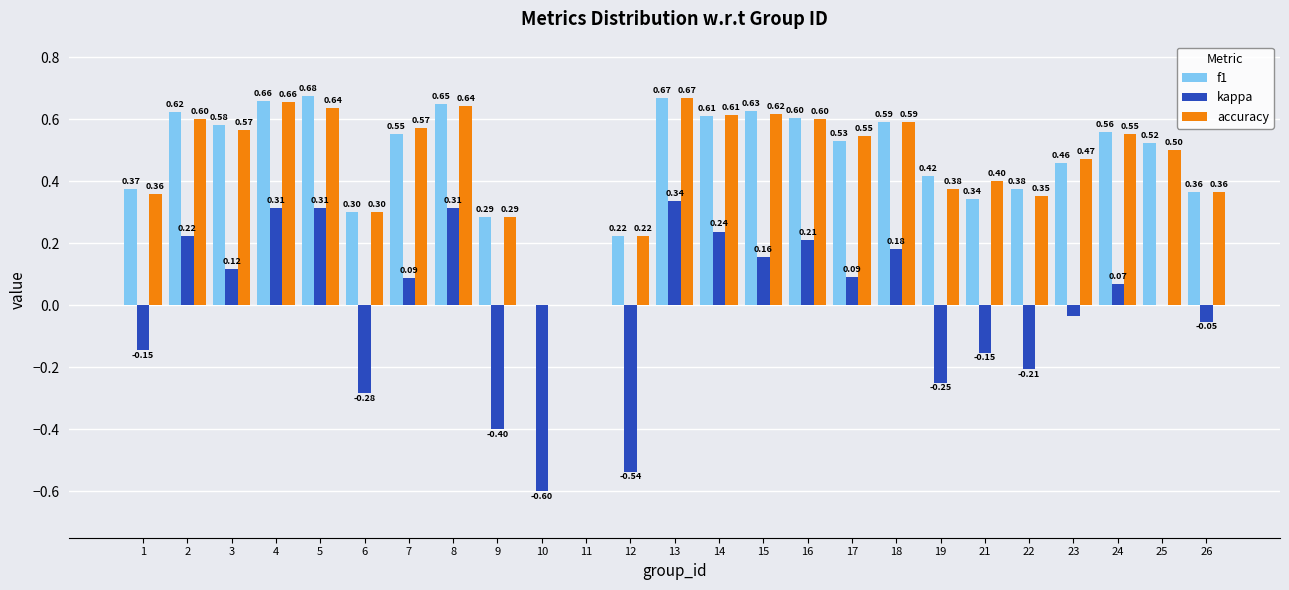

What is the sum of all f1 values?

11.6